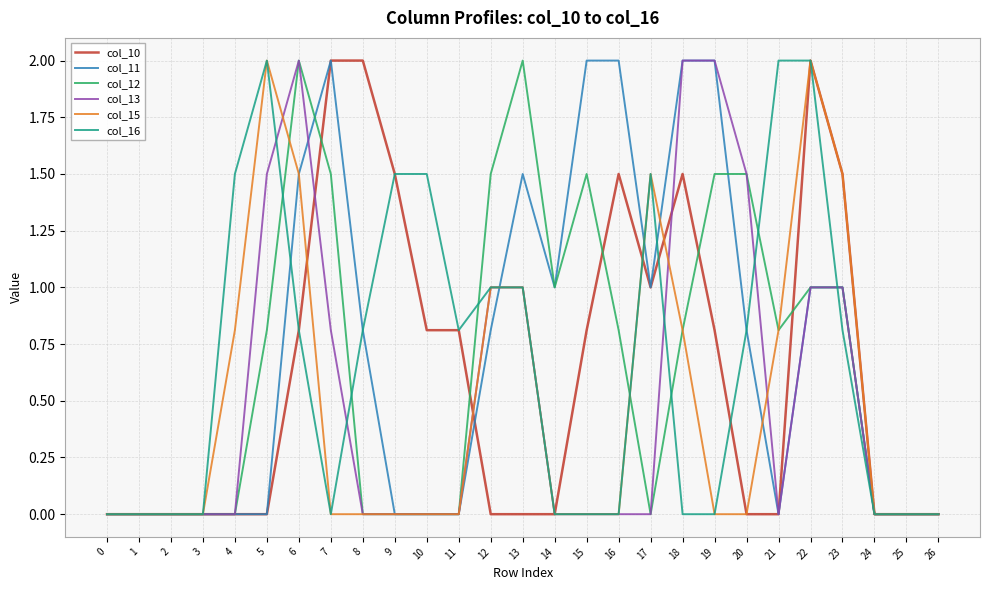

Is it true that col_12 equals 1.0 at 15?

False